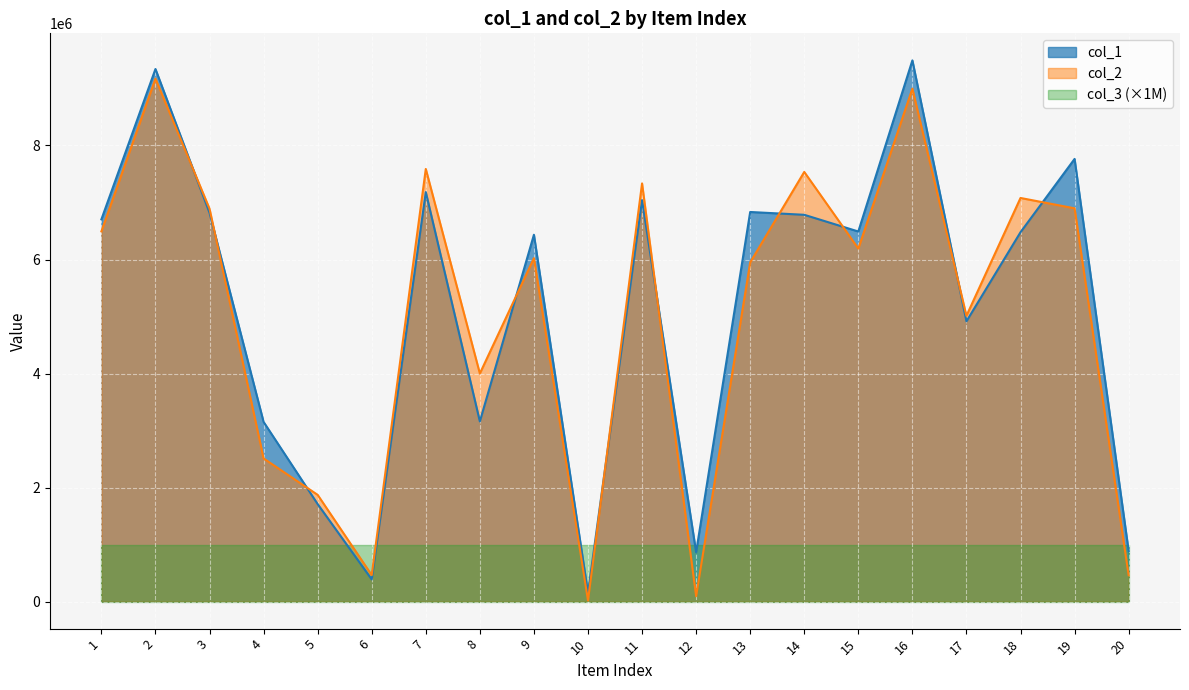

What is the difference between the maximum and minimum values in the col_1 series?

9341566